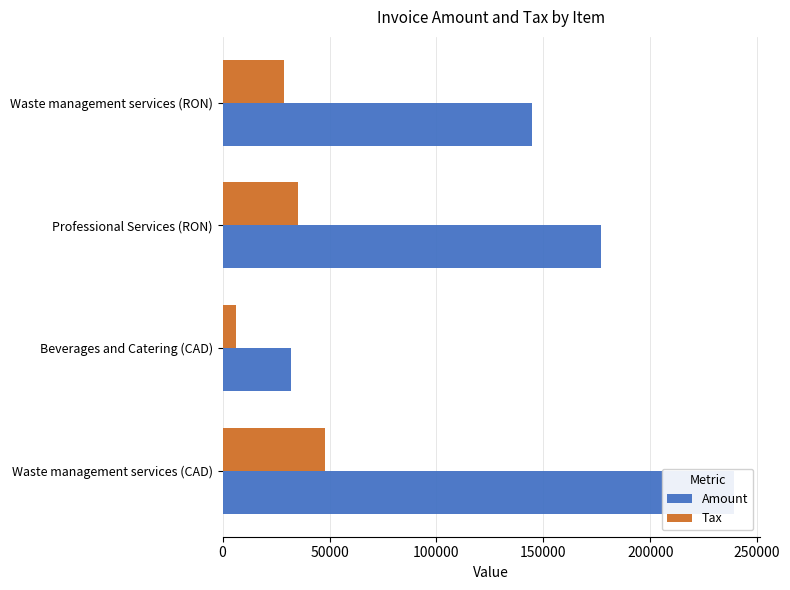

Is it true that Amount equals 207779.3 at 150000?

False